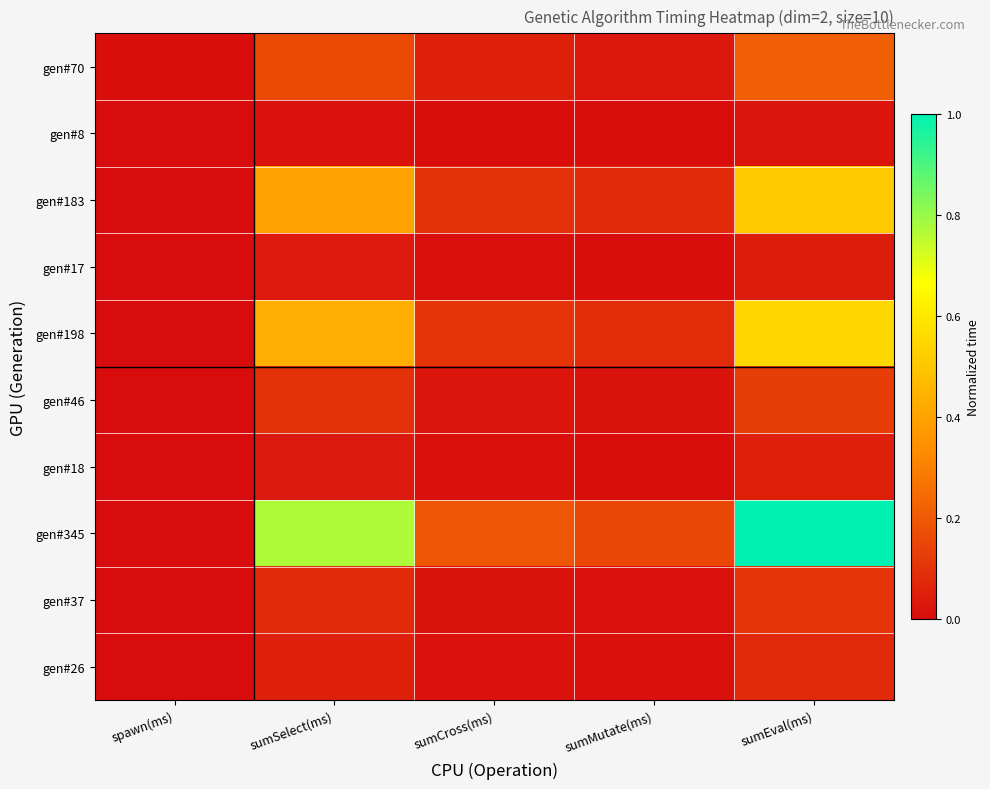

What is the spread (max minus min) of values at sumSelect(ms)?

0.8